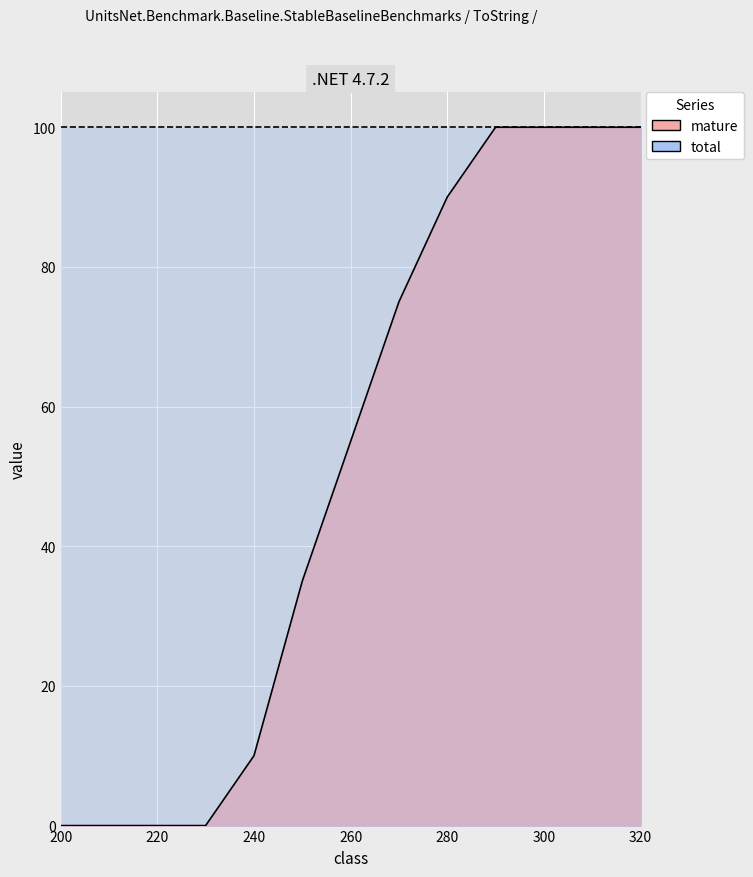

Approximately how many times larger is the value at 240 compared to 280?

0.1